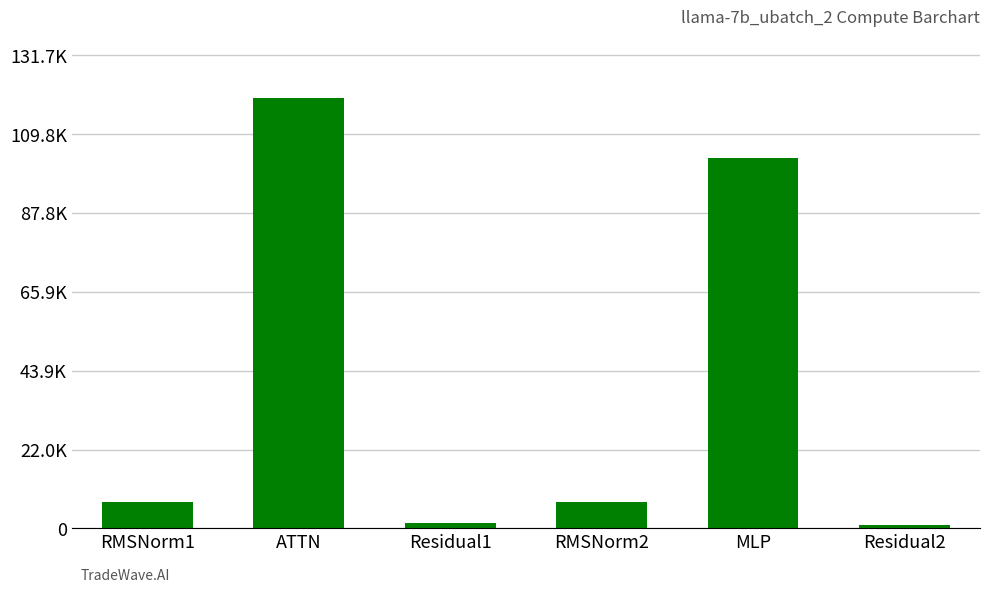

What position from the right is RMSNorm1?

6